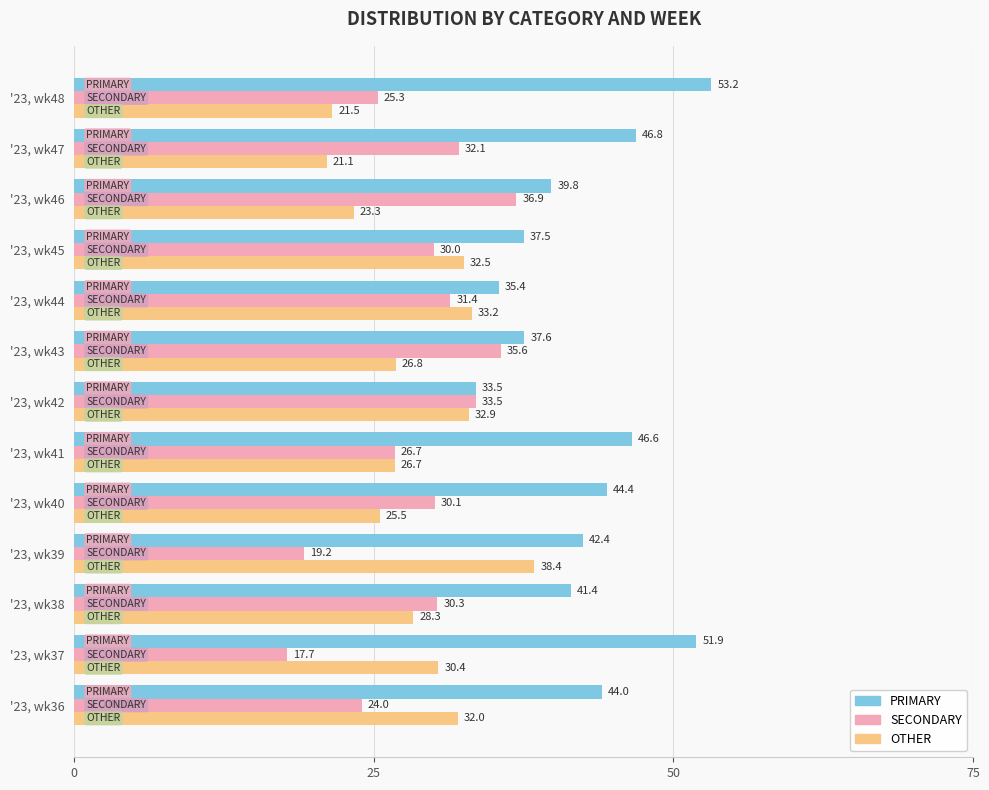

Rank the categories by SECONDARY value from highest to lowest.

'23, wk46, '23, wk43, '23, wk42, '23, wk47, '23, wk44, '23, wk38, '23, wk40, '23, wk45, '23, wk41, '23, wk48, '23, wk36, '23, wk39, '23, wk37